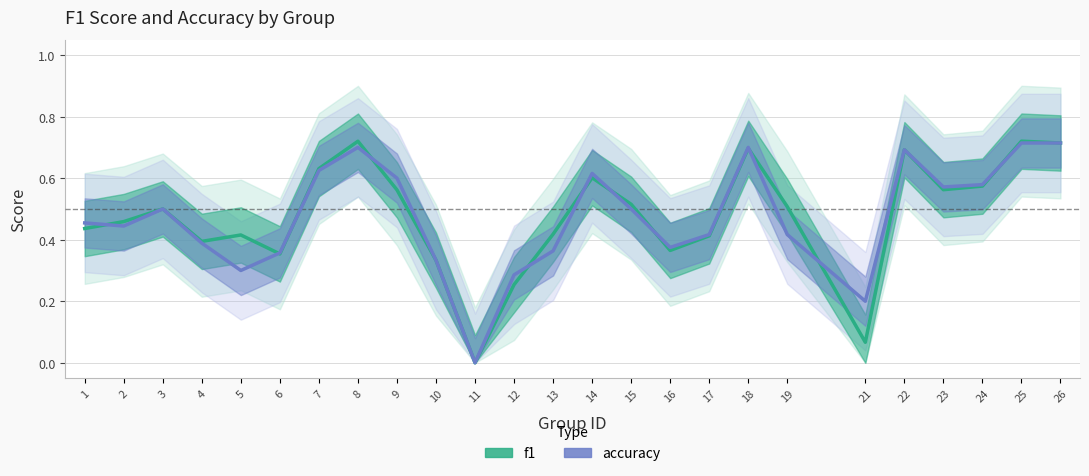

Between 12 and 21, which is larger?

12